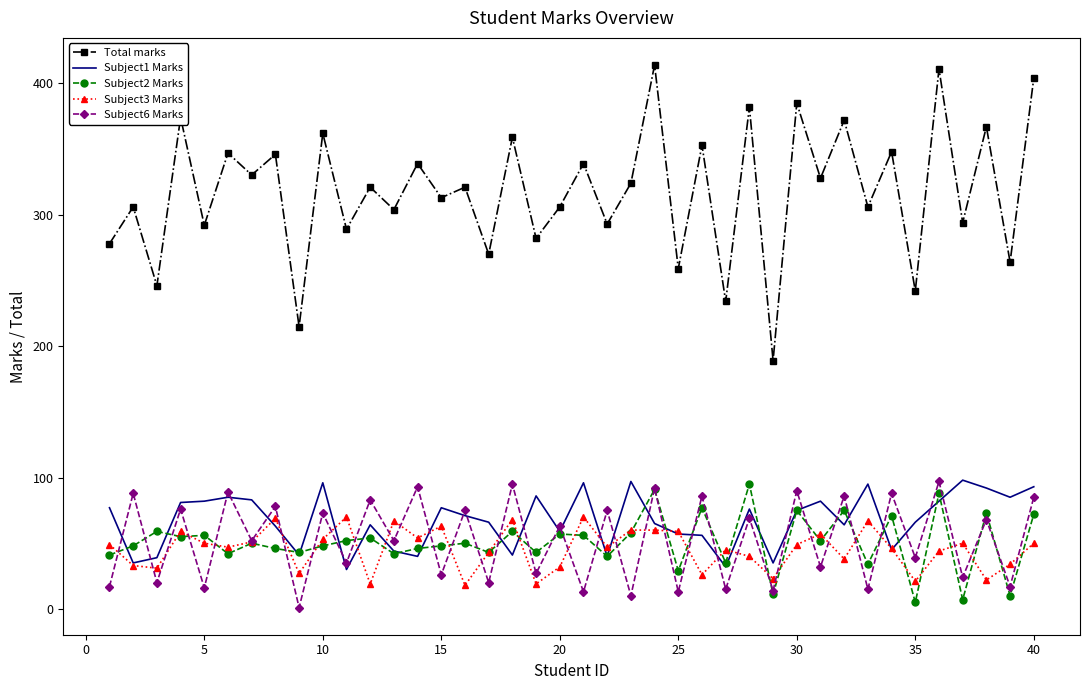

True or false: Subject6 Marks and Total marks cross at least once.

False